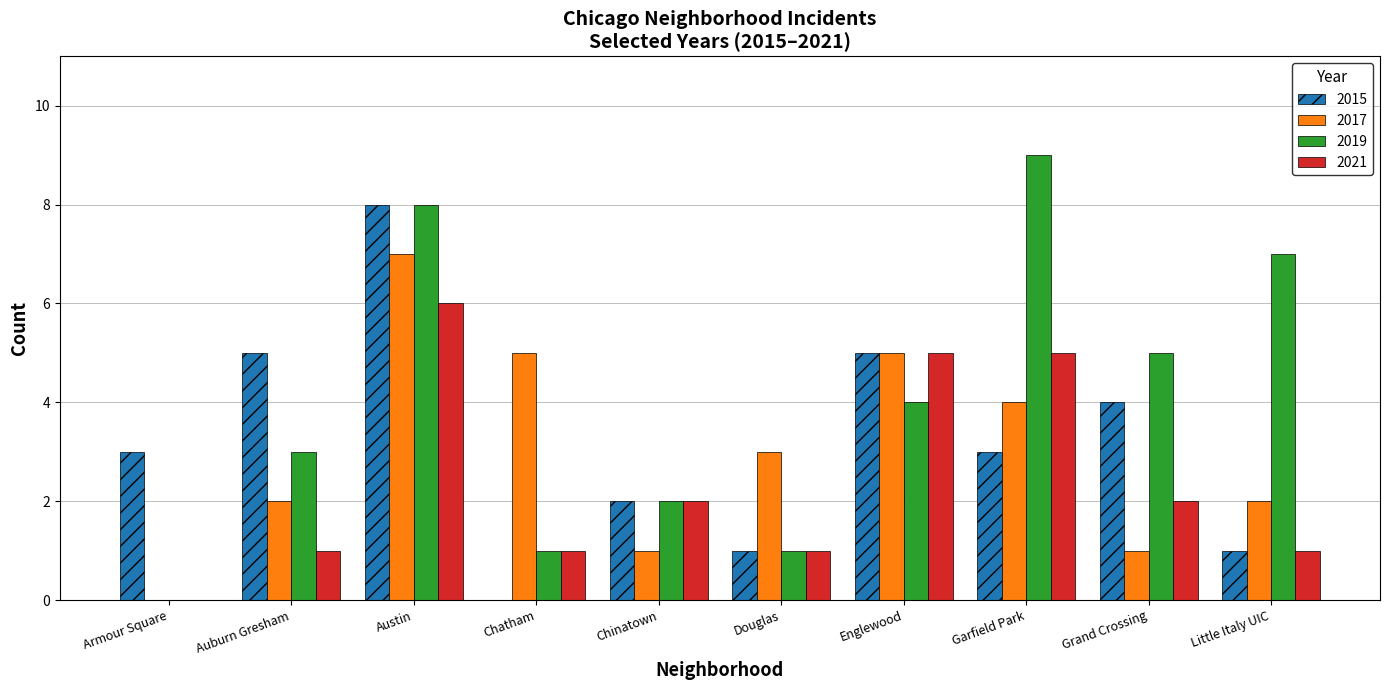

Which category has the highest value in the 2021 series?

Austin